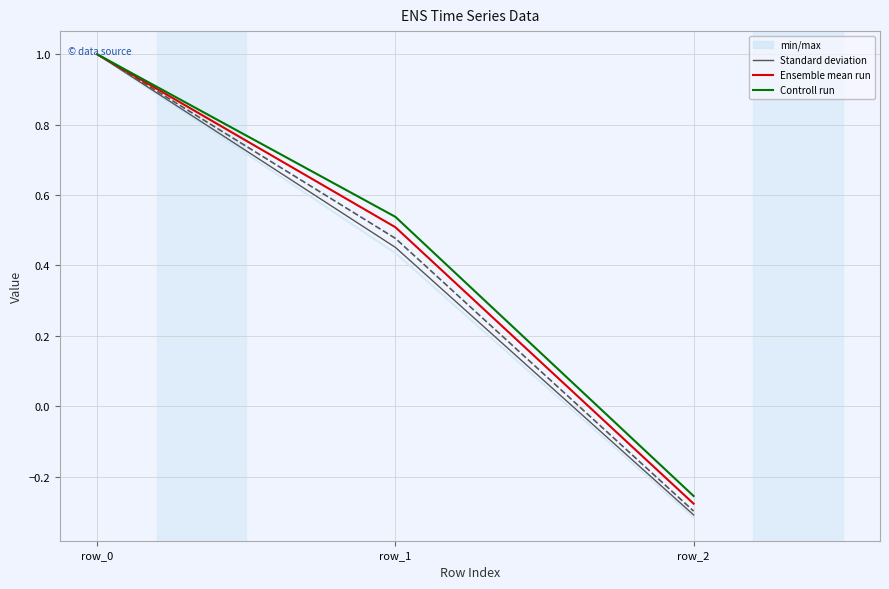

Is it true that Ensemble mean run equals 1.0 at row_0?

True